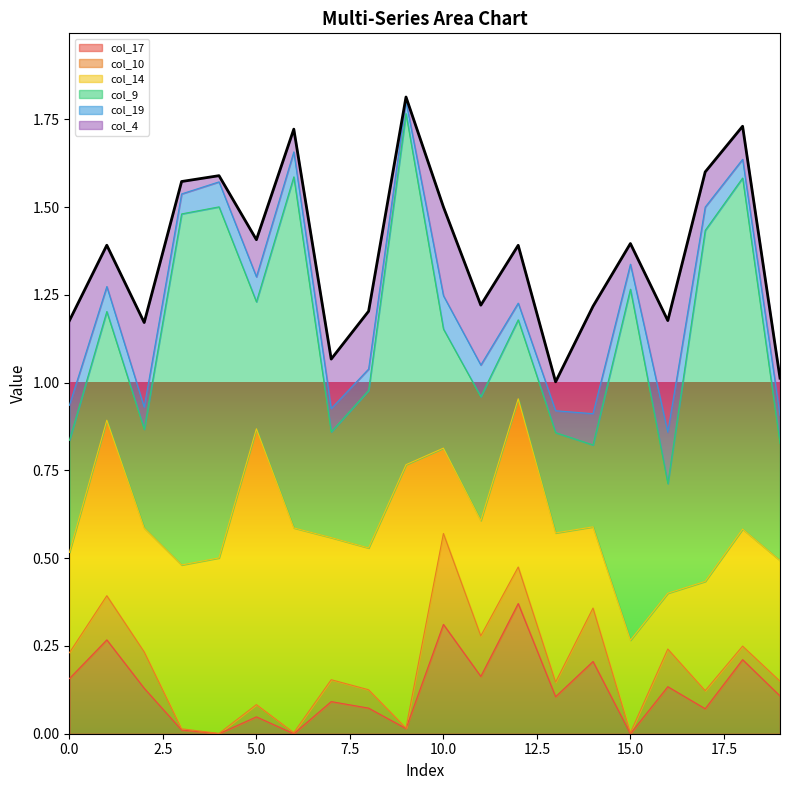

At how many categories does at least one series exceed 0?

20